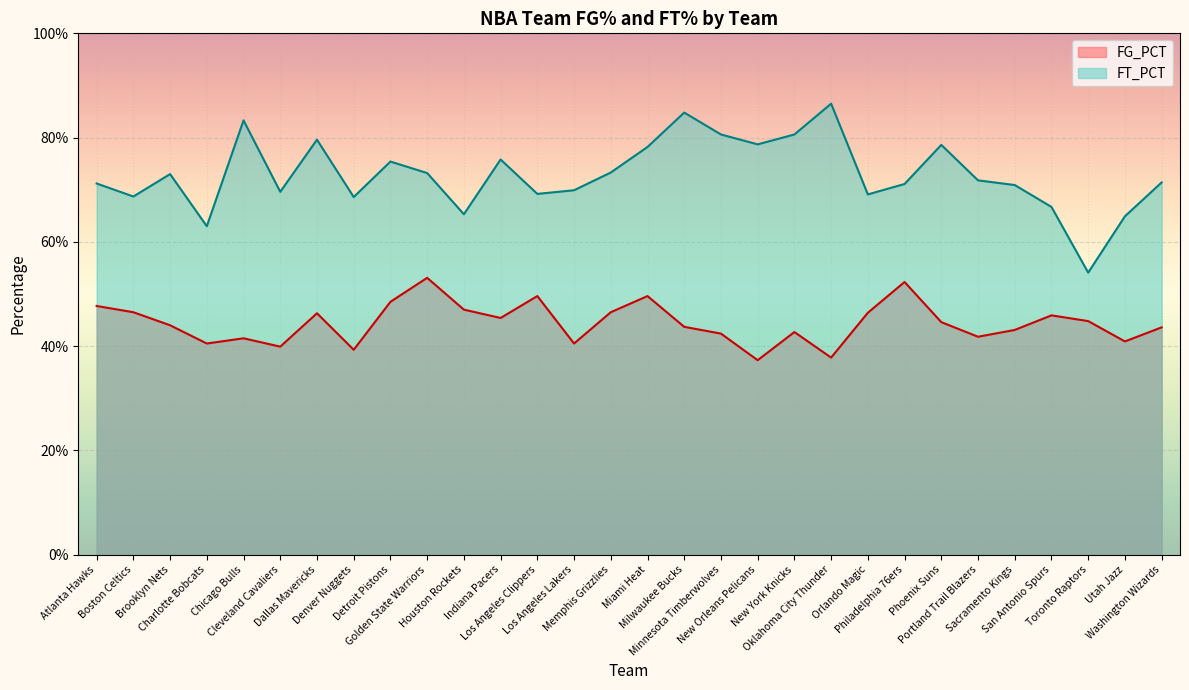

Reading right to left, extract all data points from this chart.

FG_PCT: Washington Wizards=0.4	Utah Jazz=0.4	Toronto Raptors=0.4	San Antonio Spurs=0.5	Sacramento Kings=0.4	Portland Trail Blazers=0.4	Phoenix Suns=0.4	Philadelphia 76ers=0.5	Orlando Magic=0.5	Oklahoma City Thunder=0.4	New York Knicks=0.4	New Orleans Pelicans=0.4	Minnesota Timberwolves=0.4	Milwaukee Bucks=0.4	Miami Heat=0.5	Memphis Grizzlies=0.5	Los Angeles Lakers=0.4	Los Angeles Clippers=0.5	Indiana Pacers=0.5	Houston Rockets=0.5	Golden State Warriors=0.5	Detroit Pistons=0.5	Denver Nuggets=0.4	Dallas Mavericks=0.5	Cleveland Cavaliers=0.4	Chicago Bulls=0.4	Charlotte Bobcats=0.4	Brooklyn Nets=0.4	Boston Celtics=0.5	Atlanta Hawks=0.5
FT_PCT: Washington Wizards=0.7	Utah Jazz=0.6	Toronto Raptors=0.5	San Antonio Spurs=0.7	Sacramento Kings=0.7	Portland Trail Blazers=0.7	Phoenix Suns=0.8	Philadelphia 76ers=0.7	Orlando Magic=0.7	Oklahoma City Thunder=0.9	New York Knicks=0.8	New Orleans Pelicans=0.8	Minnesota Timberwolves=0.8	Milwaukee Bucks=0.8	Miami Heat=0.8	Memphis Grizzlies=0.7	Los Angeles Lakers=0.7	Los Angeles Clippers=0.7	Indiana Pacers=0.8	Houston Rockets=0.7	Golden State Warriors=0.7	Detroit Pistons=0.8	Denver Nuggets=0.7	Dallas Mavericks=0.8	Cleveland Cavaliers=0.7	Chicago Bulls=0.8	Charlotte Bobcats=0.6	Brooklyn Nets=0.7	Boston Celtics=0.7	Atlanta Hawks=0.7